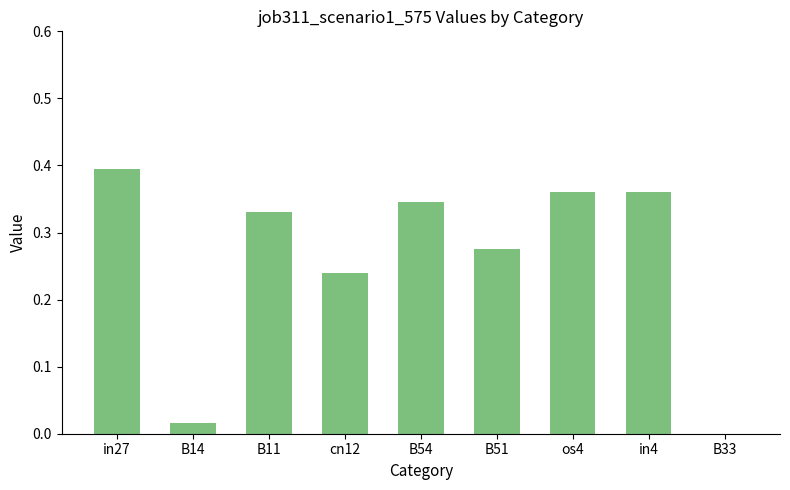

What is the change in value from os4 to B33?

-0.4